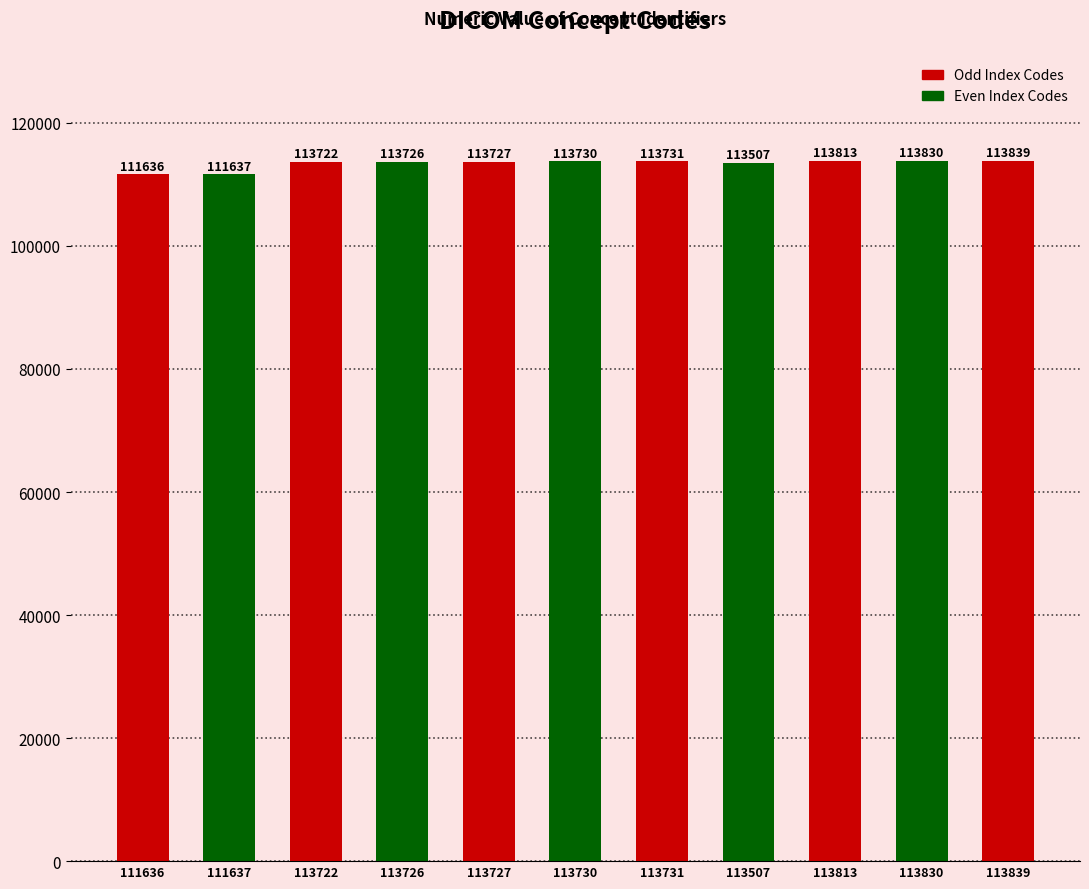

Which category has the highest value across all series?

113839